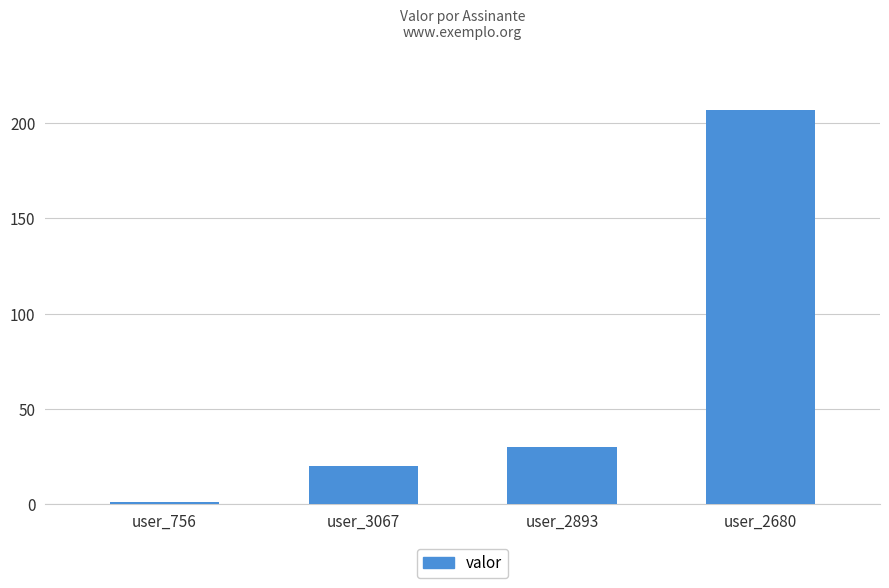

How many data points are less than 30?

2